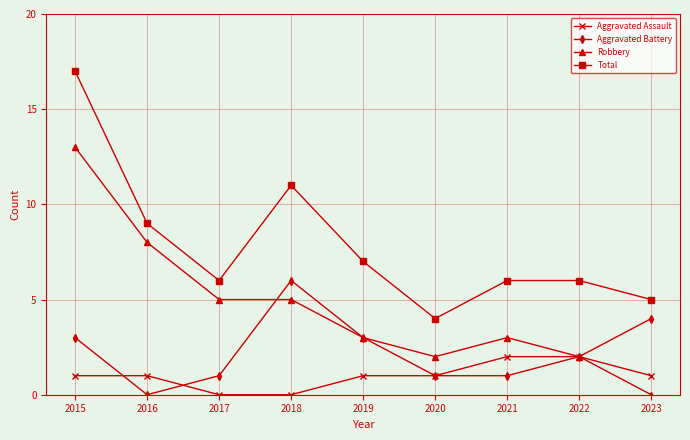

Reading left to right, extract all data points from this chart.

Aggravated Assault: 2015=1	2016=1	2017=0	2018=0	2019=1	2020=1	2021=2	2022=2	2023=1
Aggravated Battery: 2015=3	2016=0	2017=1	2018=6	2019=3	2020=1	2021=1	2022=2	2023=4
Robbery: 2015=13	2016=8	2017=5	2018=5	2019=3	2020=2	2021=3	2022=2	2023=0
Total: 2015=17	2016=9	2017=6	2018=11	2019=7	2020=4	2021=6	2022=6	2023=5